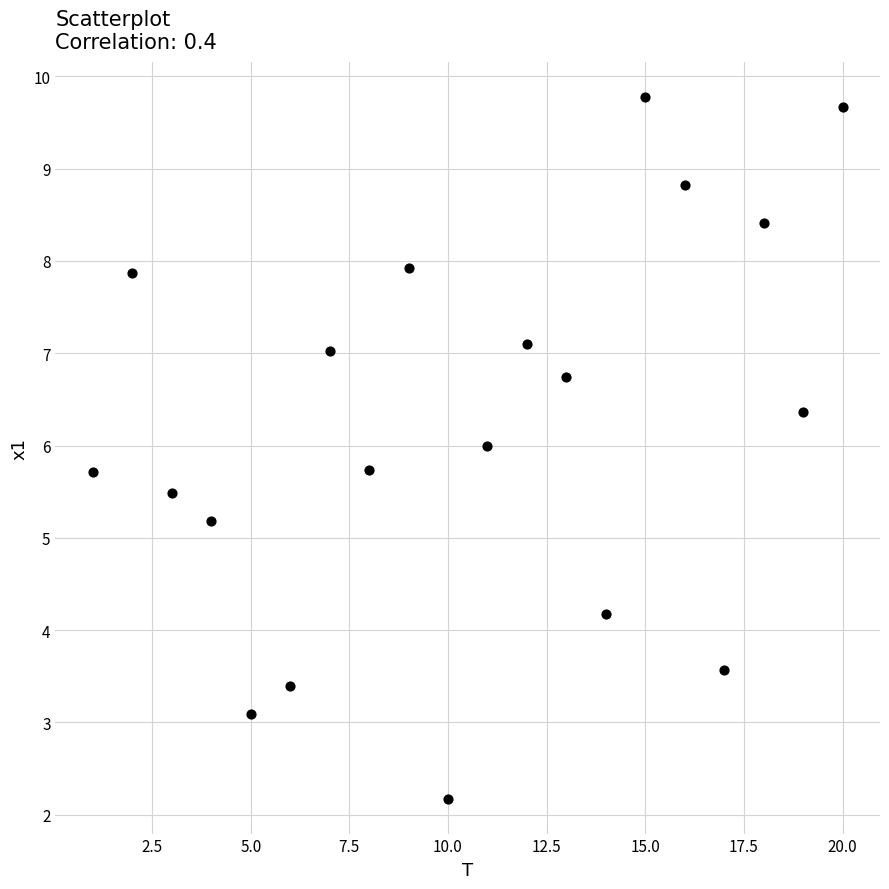

What Y value in the scatter plot is closest to 5?

5.2